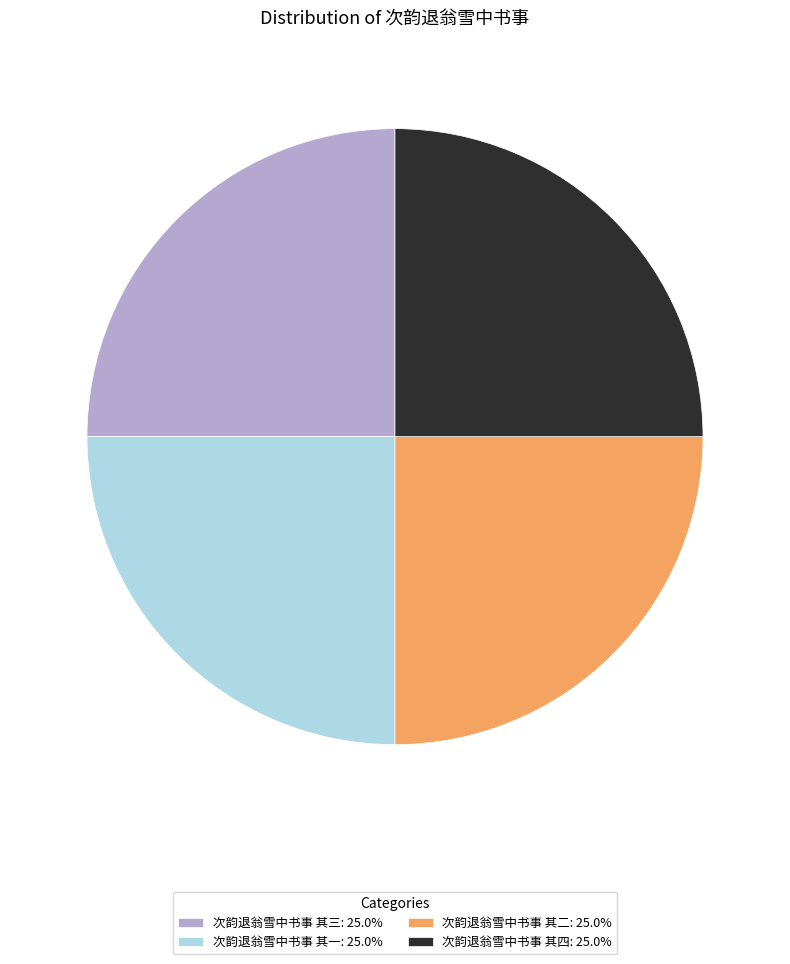

What is the ratio of the value at 次韵退翁雪中书事 其四: 25.0% to the value at 次韵退翁雪中书事 其二: 25.0%?

1.0